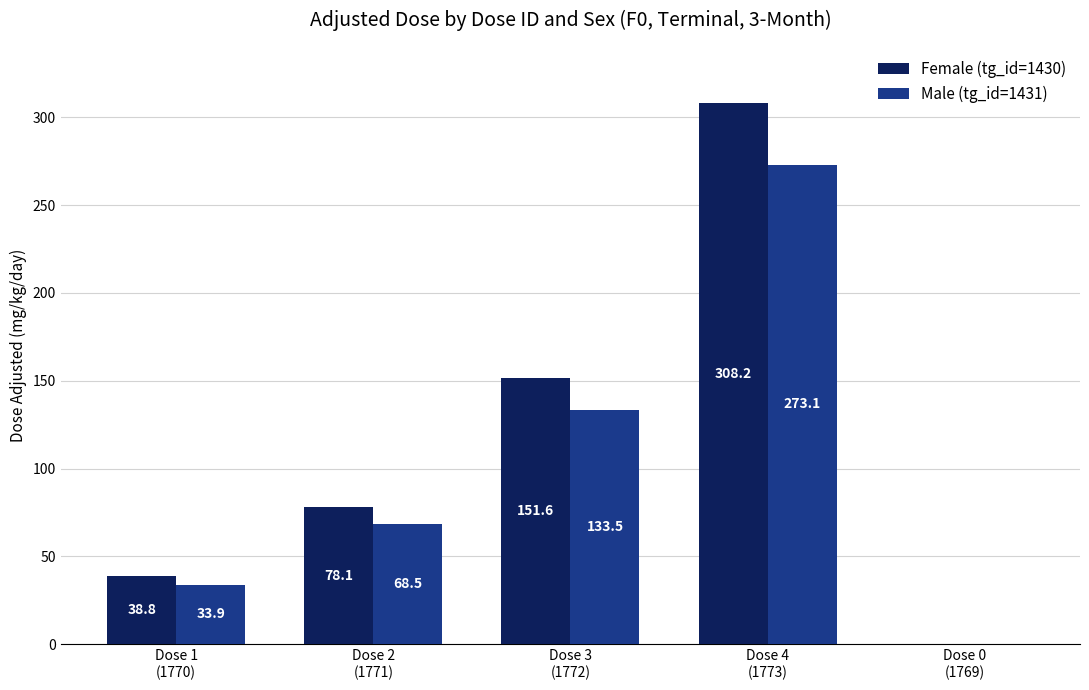

Is it true that Female (tg_id=1430) equals 0.0 at Dose 0
(1769)?

True